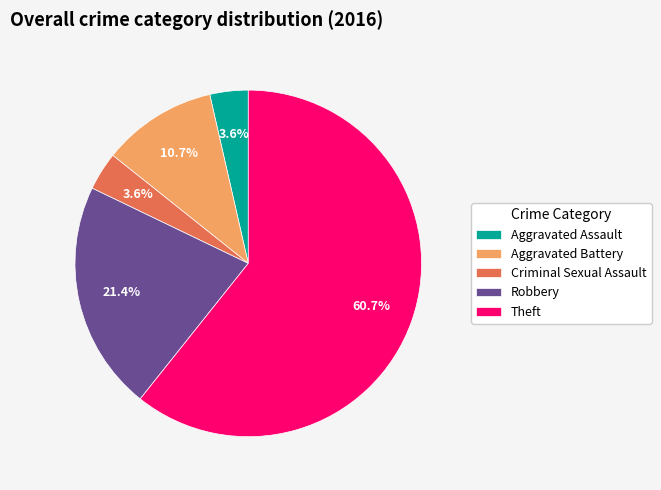

What is the largest slice in the pie chart?

Theft